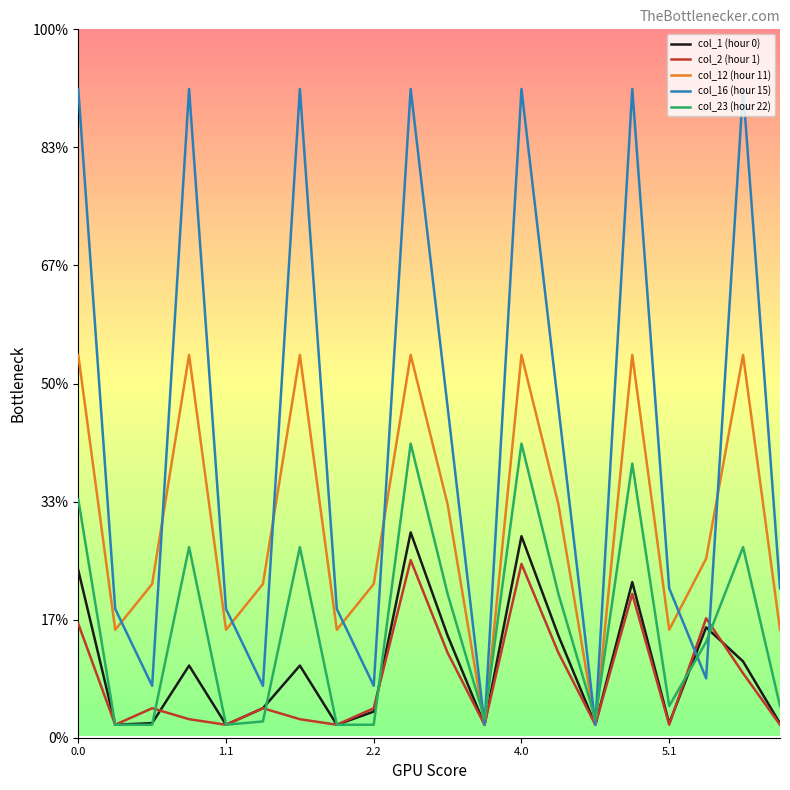

Rank the series by their maximum value, from lowest to highest.

col_2 (hour 1), col_1 (hour 0), col_23 (hour 22), col_12 (hour 11), col_16 (hour 15)